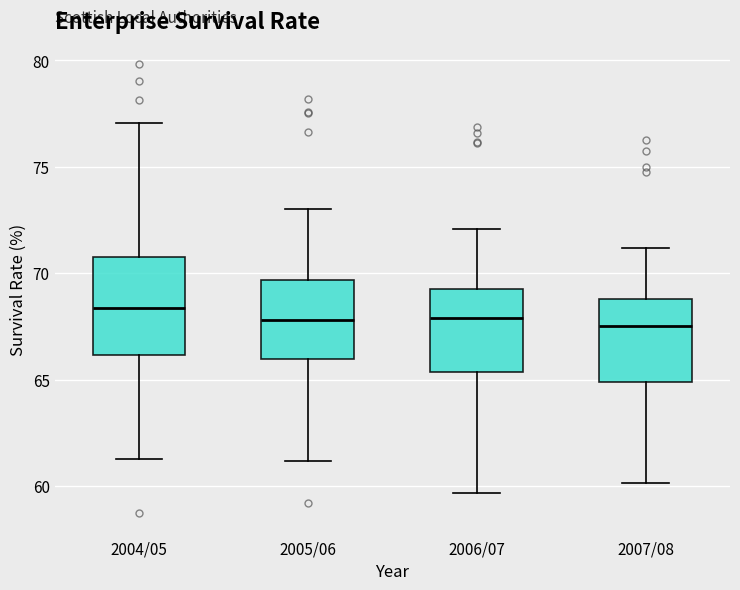

Reading left to right, read every box against the y-axis: the position of its median line, the range the box covers, and the ends of its whiskers. The values are not printed on the chart, so give them approximately, as read against the axis.

2004/05: median 68.5, box 66.0 to 71.0, whiskers 61.5 to 77.0
2005/06: median 68.0, box 66.0 to 69.5, whiskers 61.0 to 73.0
2006/07: median 68.0, box 65.5 to 69.0, whiskers 59.5 to 72.0
2007/08: median 67.5, box 65.0 to 69.0, whiskers 60.0 to 71.0